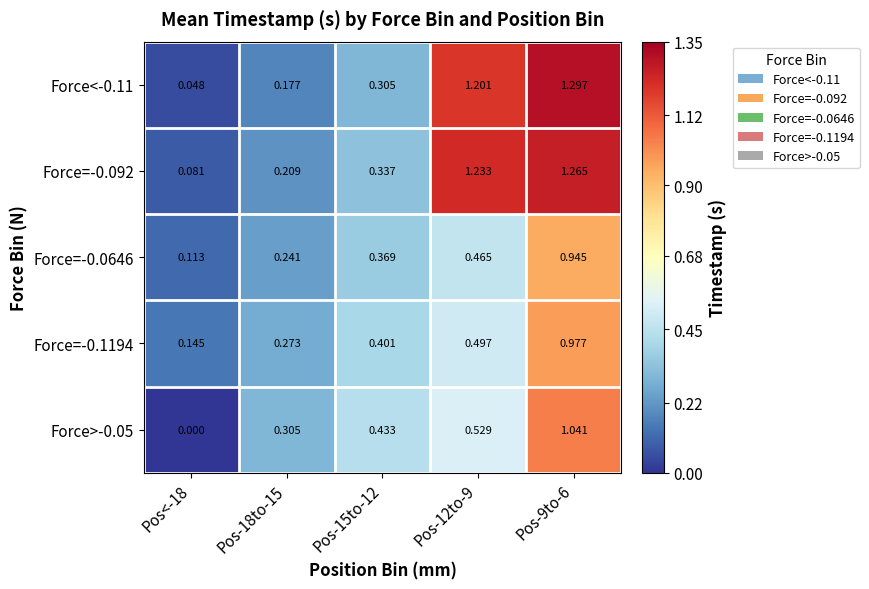

Rank the series at Pos-9to-6 from lowest to highest value.

Force=-0.0646, Force=-0.1194, Force>-0.05, Force=-0.092, Force<-0.11